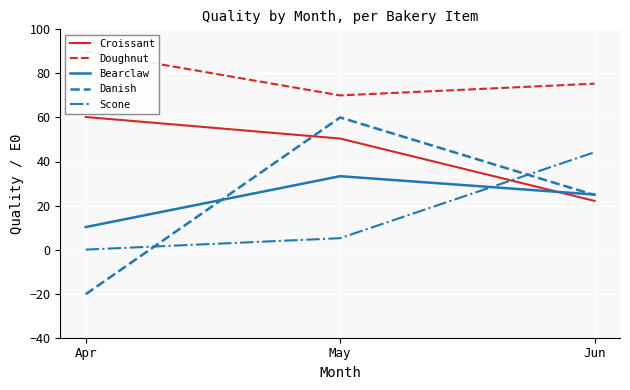

At which category is the sum across all series the highest?

May